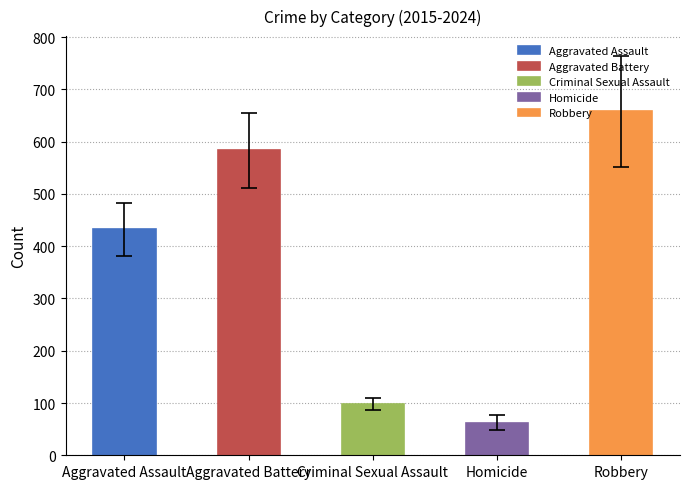

Rank the series at 2020 from lowest to highest value.

Homicide, Criminal Sexual Assault, Aggravated Assault, Robbery, Aggravated Battery